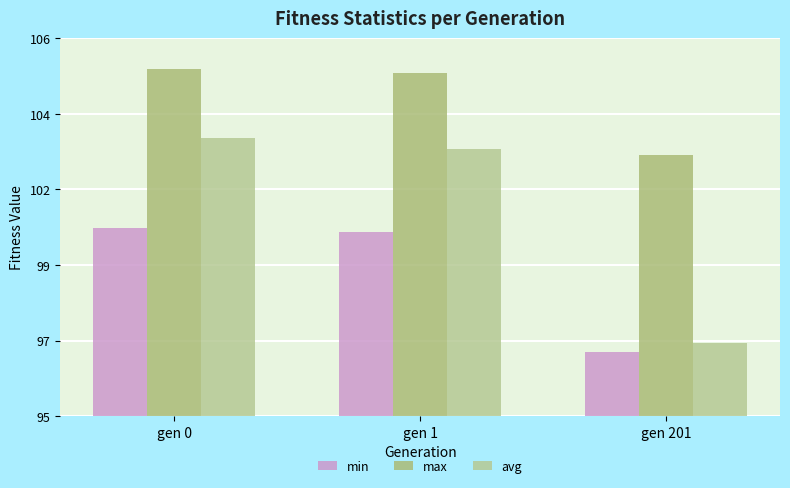

Which series has the largest range (max minus min)?

avg